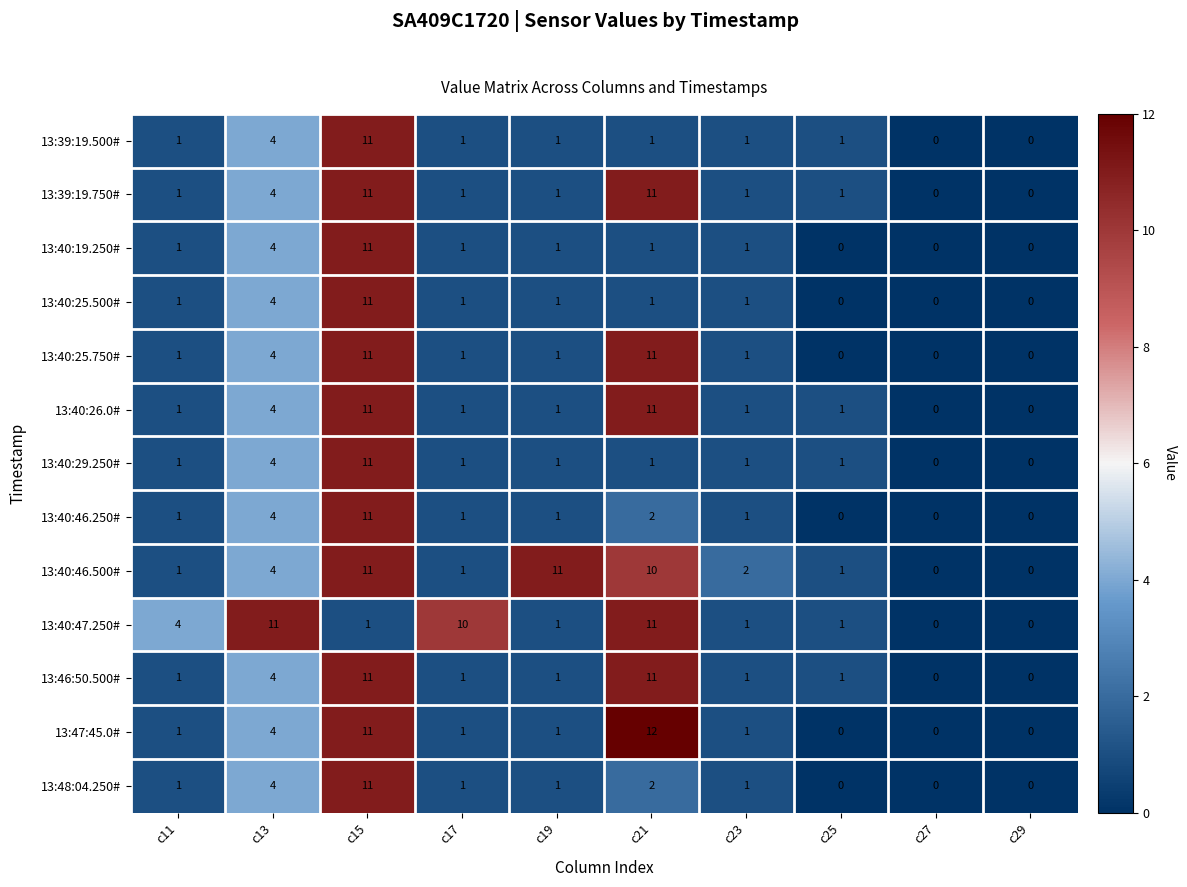

What is the sum of the 13:40:26.0# values at c17 and c13?

5